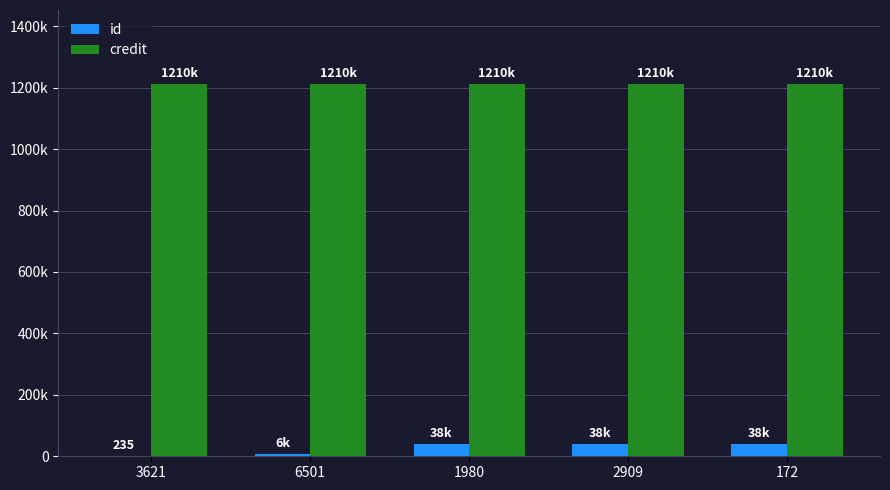

Are the bars horizontal?

No